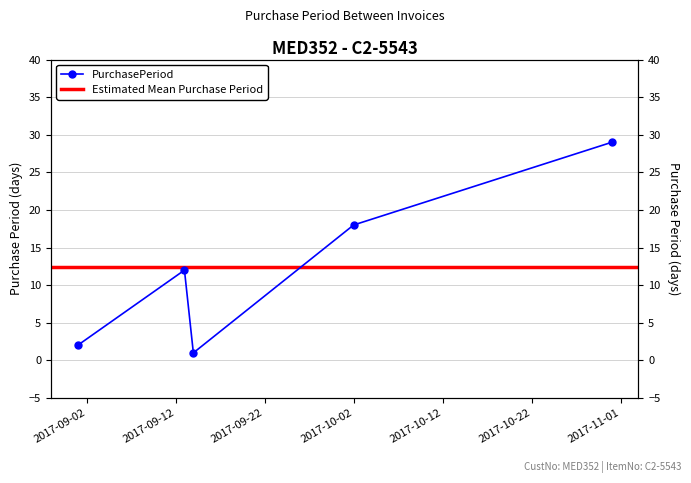

Count the number of categories in the chart.

5